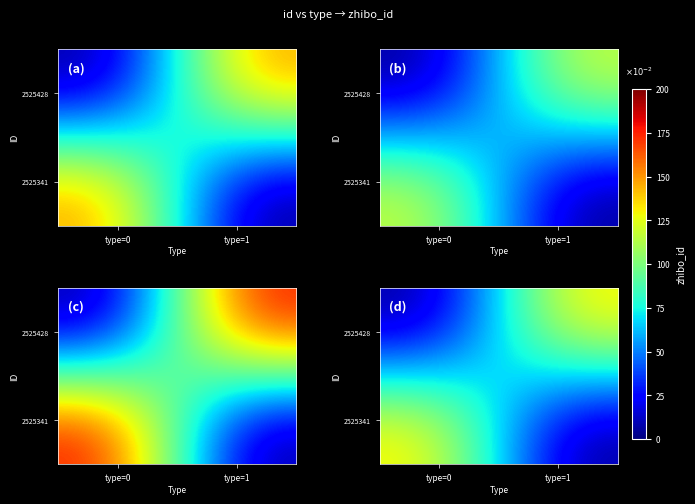

What is the difference between the highest and lowest values at type=1?

136.8